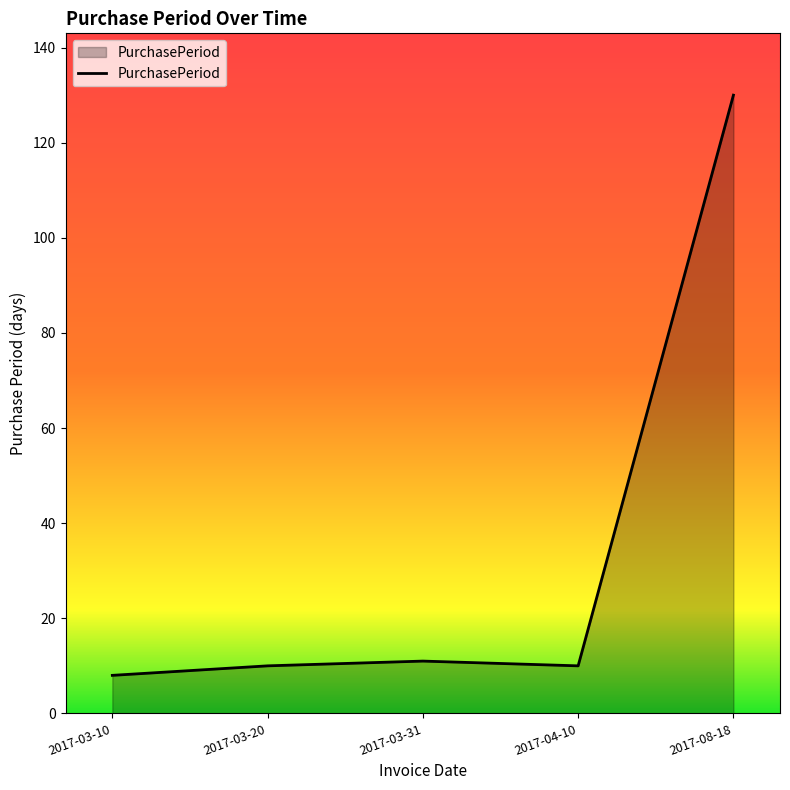

Which label corresponds to the largest value in the chart?

2017-08-18